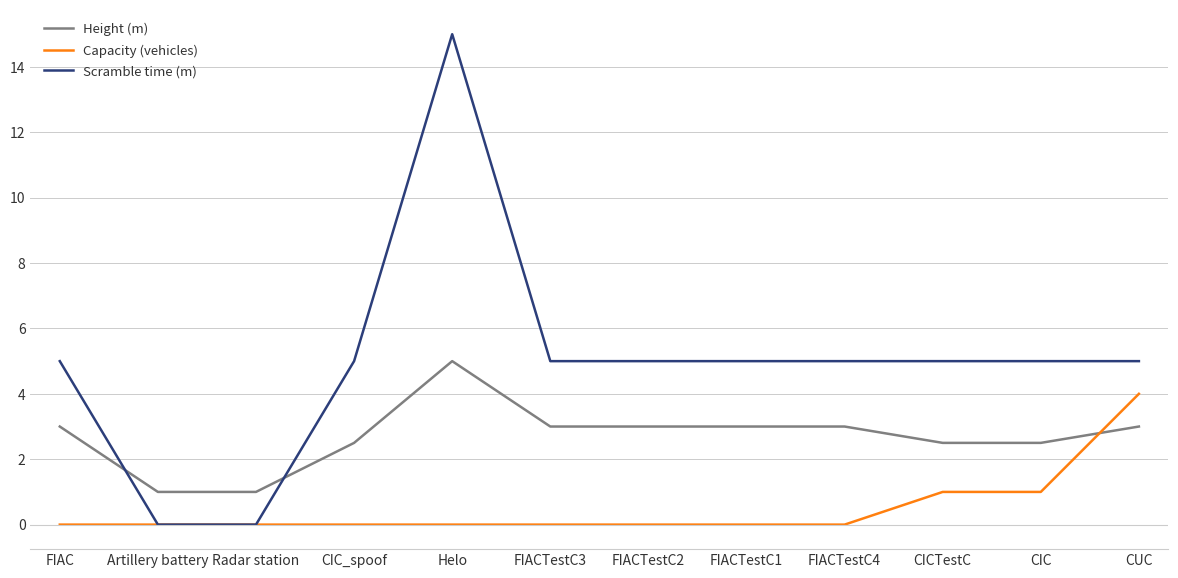

What is the maximum value for Height (m)?

5.0